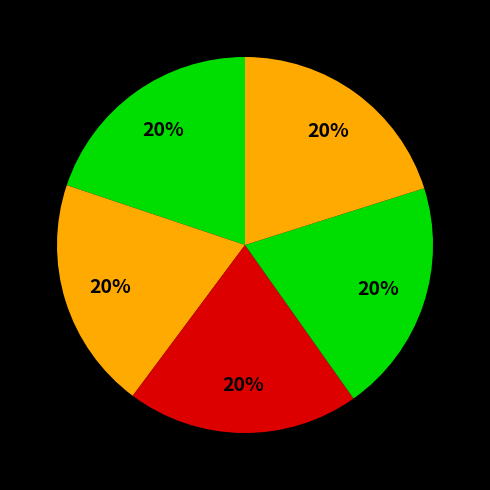

How many segments does this pie chart have?

5